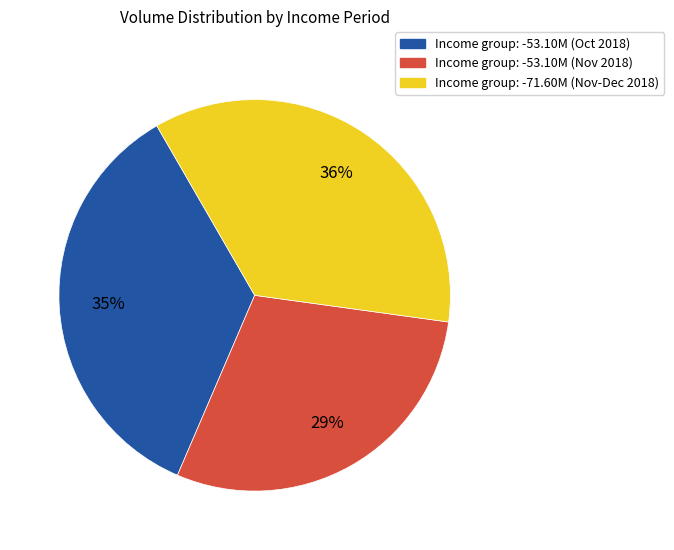

Is there any slice that represents more than half of the pie?

No